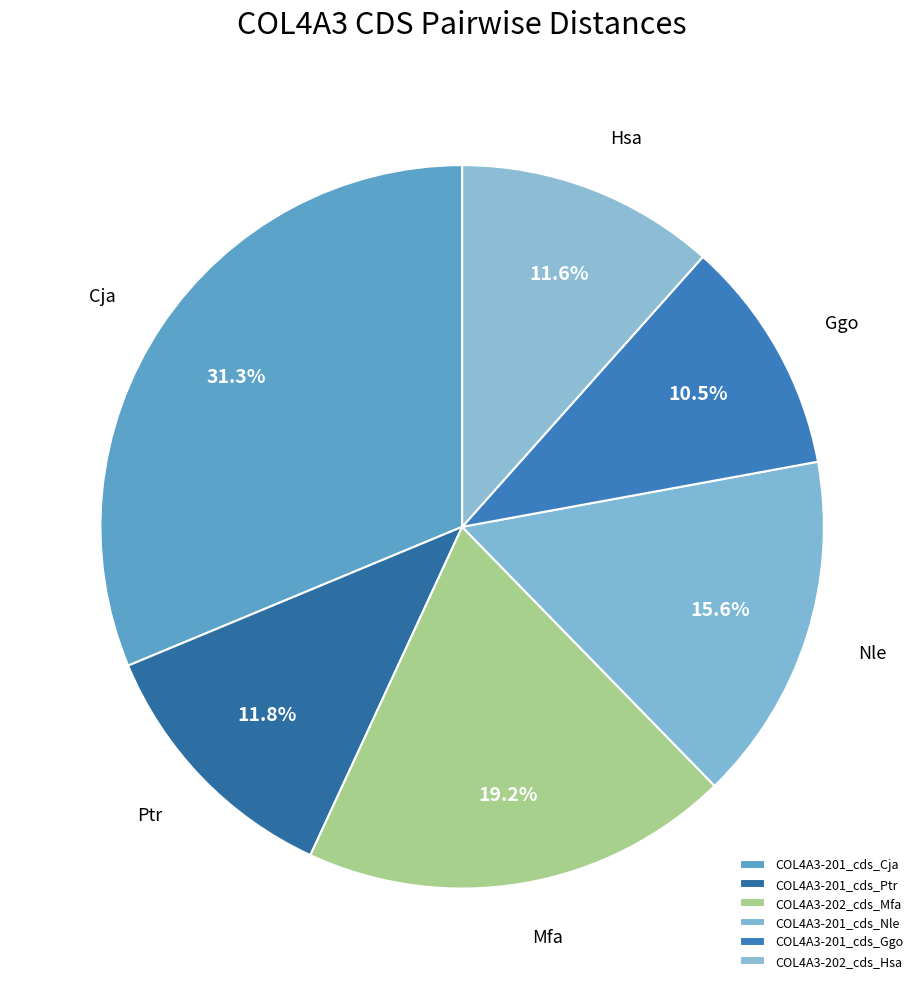

What is the smallest slice in the pie chart?

COL4A3-201_cds_Ggo